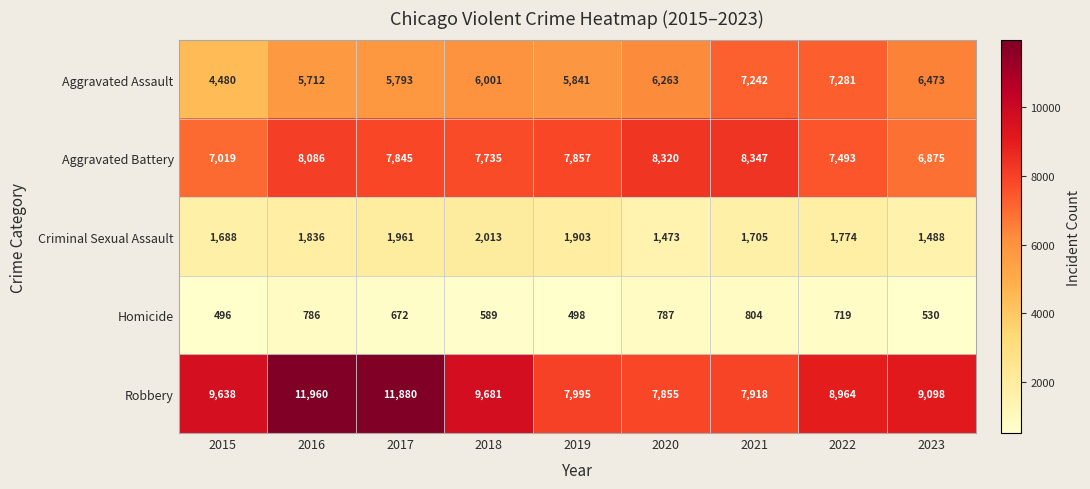

What is the spread (max minus min) of values at 2018?

9092